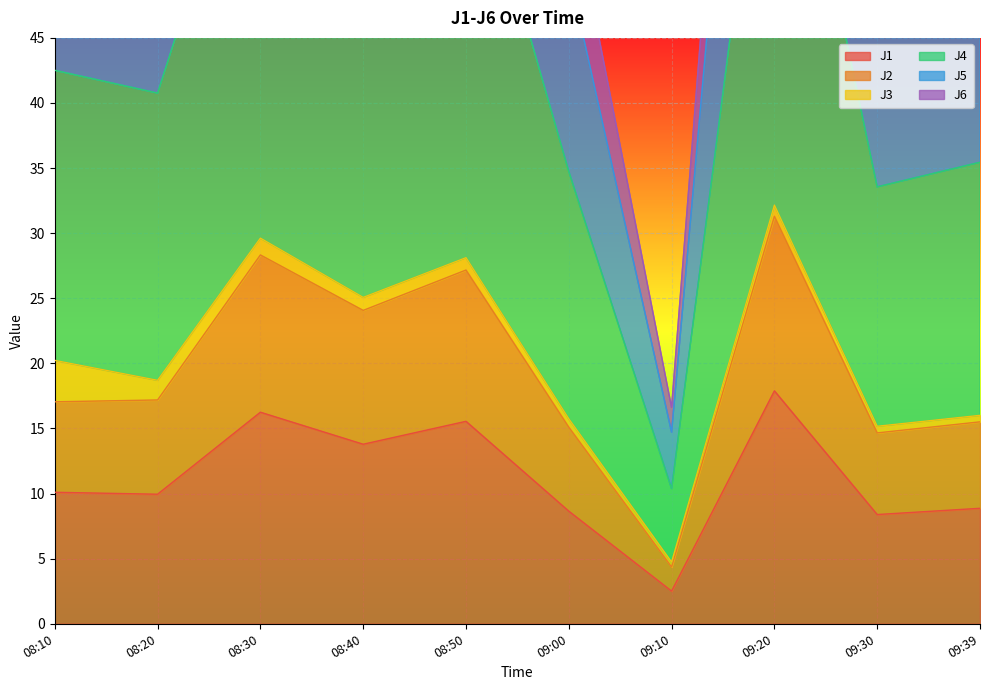

Which series has the widest spread of values?

J5